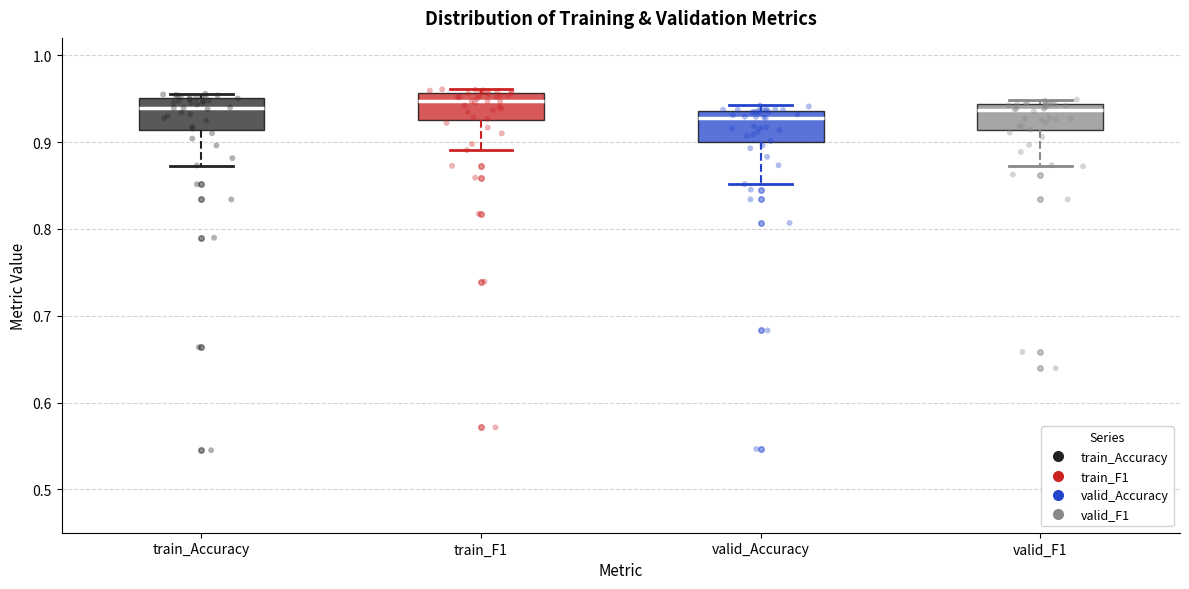

Reading left to right, transcribe this box plot: for each box, give where its median line is, the range the box spans, and where its two whiskers end, as read against the y-axis. The values are not printed on the chart, so give them approximately, as read against the axis.

train_Accuracy: median 0.94, box 0.91 to 0.95, whiskers 0.87 to 0.96
train_F1: median 0.95, box 0.93 to 0.96, whiskers 0.89 to 0.96 (just above the box's upper edge)
valid_Accuracy: median 0.93, box 0.90 to 0.94, whiskers 0.85 to 0.94 (just above the box's upper edge)
valid_F1: median 0.94 (just below the box's upper edge), box 0.91 to 0.94, whiskers 0.87 to 0.95